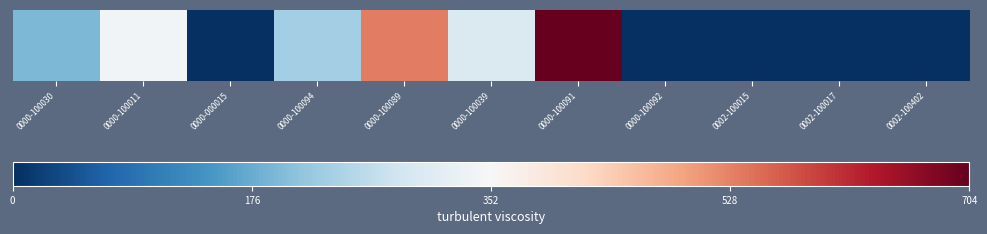

Rank the categories by value from highest to lowest.

0000-100091, 0000-100089, 0000-100011, 0000-100039, 0000-100094, 0000-100030, 0002-100015, 0000-000015, 0000-100092, 0002-100017, 0002-100402